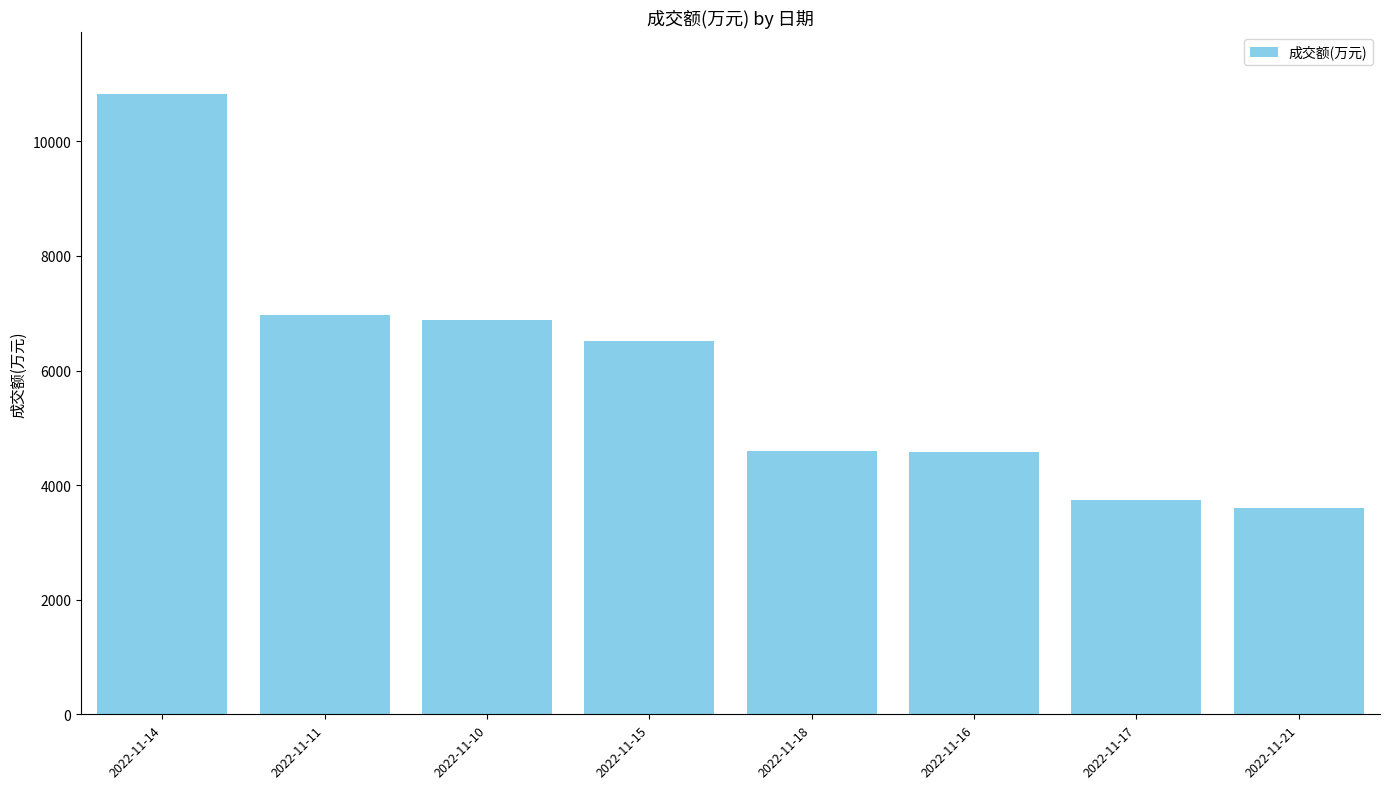

The value at 2022-11-17 is 3737. True or false?

True